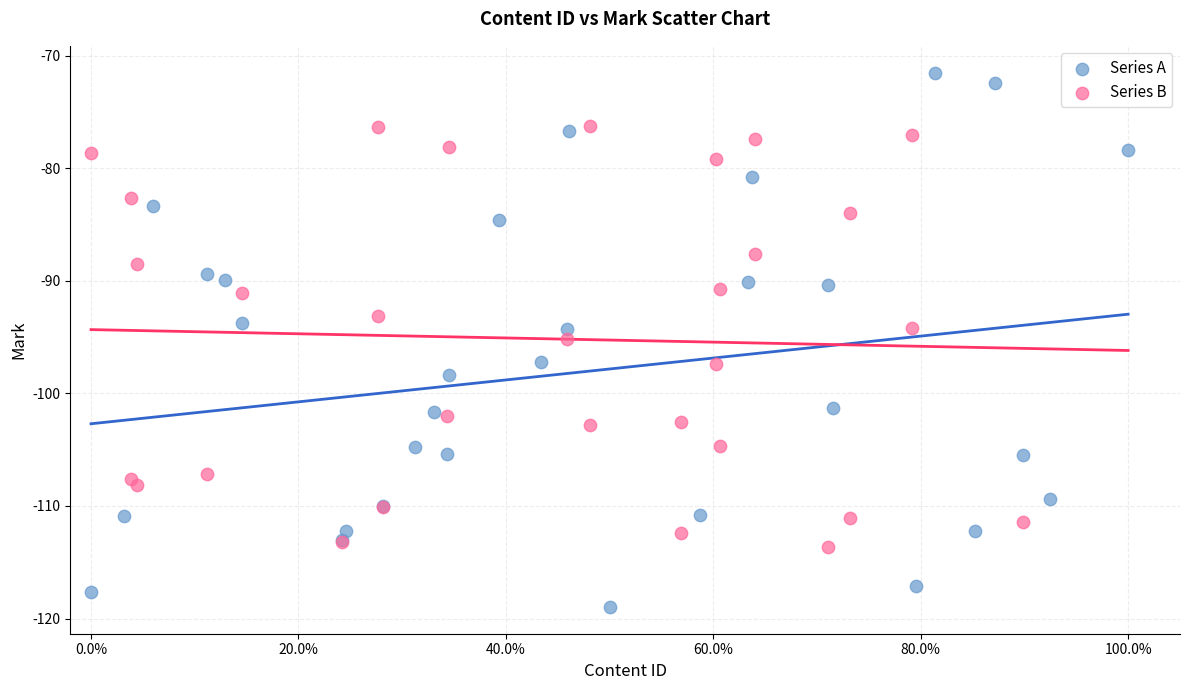

Which series reaches the minimum Y coordinate?

Series A